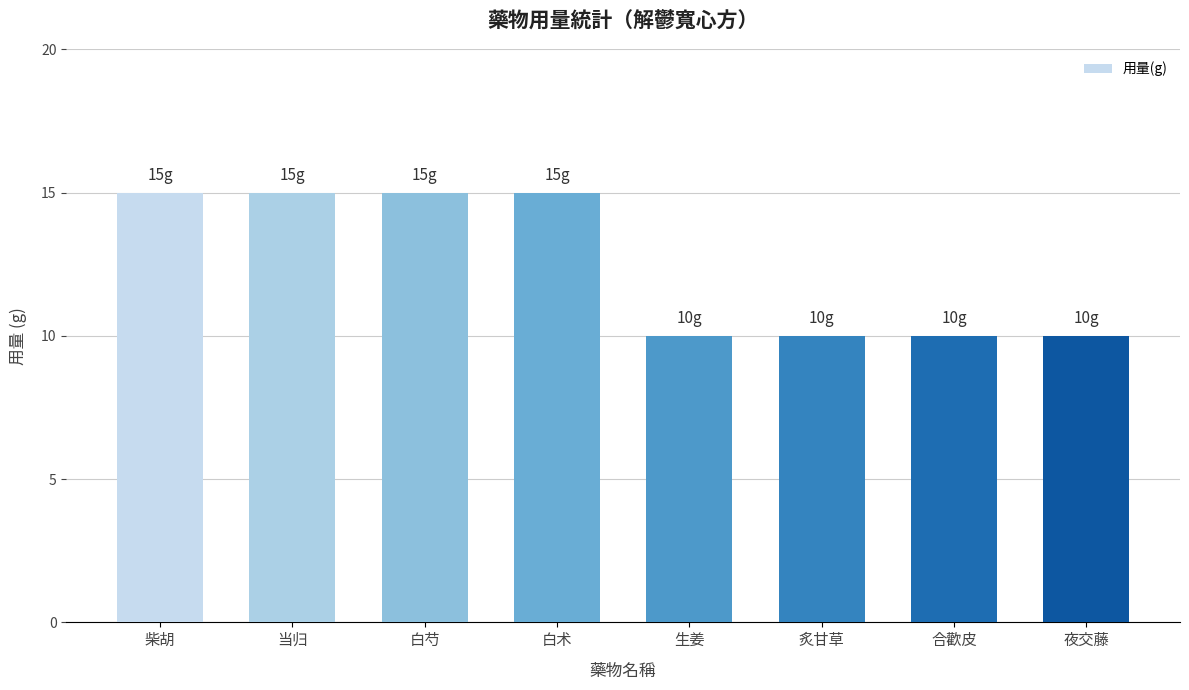

The value at 白芍 is 15. True or false?

True